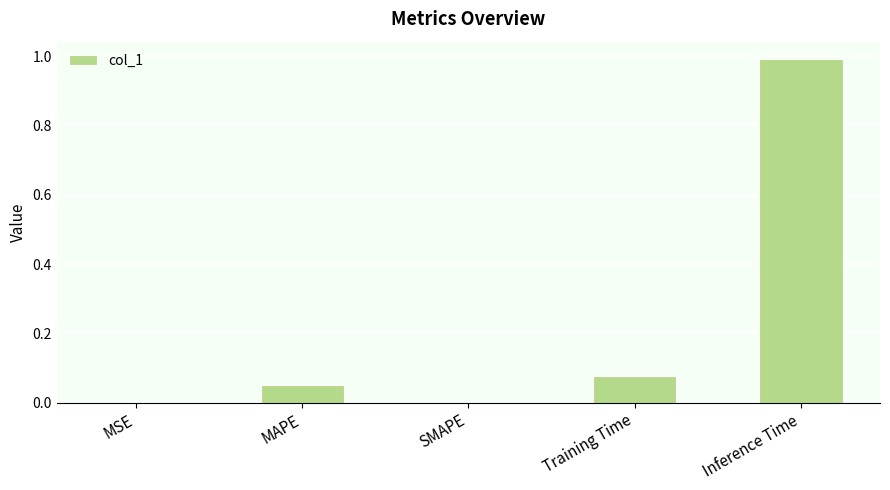

Is it true that the value at Inference Time is 0.2?

False